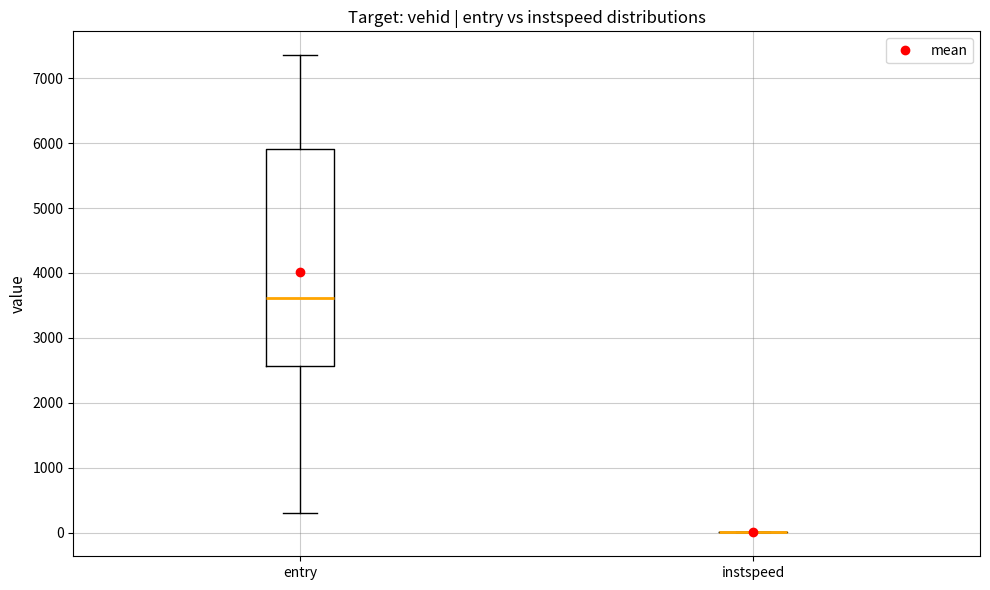

Reading left to right, read every box against the y-axis: the position of its median line, the range the box covers, and the ends of its whiskers. The values are not printed on the chart, so give them approximately, as read against the axis.

entry: median 3600, box 2600 to 5900, whiskers 300 to 7400
instspeed: box collapsed to a line at 0, whiskers 0 to 0